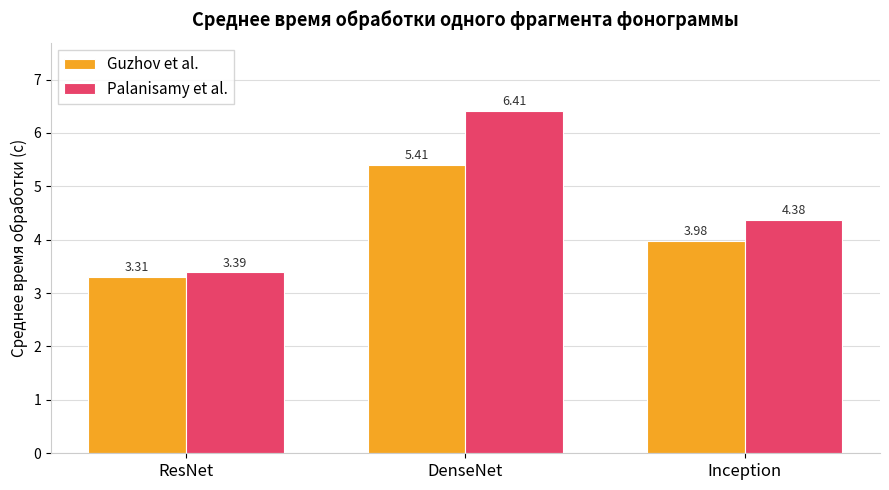

Is the value of Palanisamy et al. at Inception greater than the value of Guzhov et al. at ResNet?

Yes